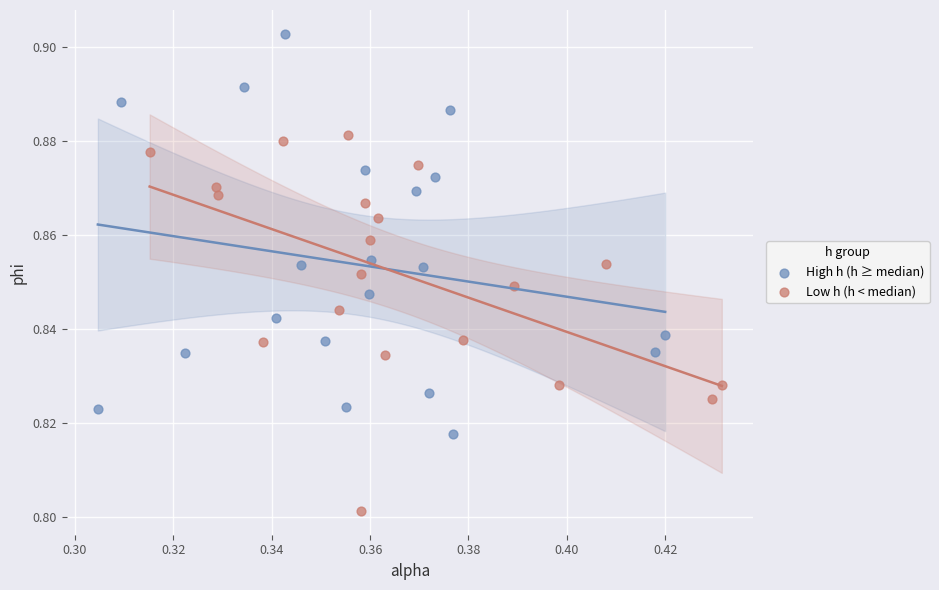

Which series contains the highest Y value?

High h (h ≥ median)